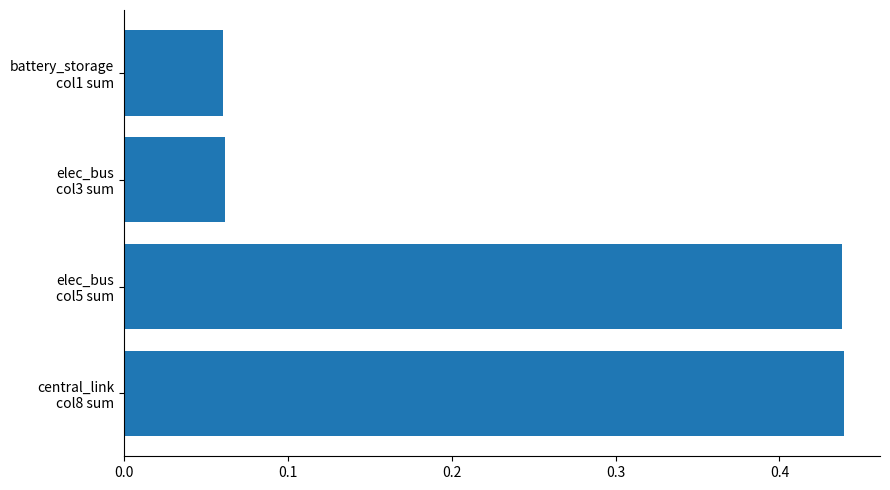

How many values are between 0 and 1?

4